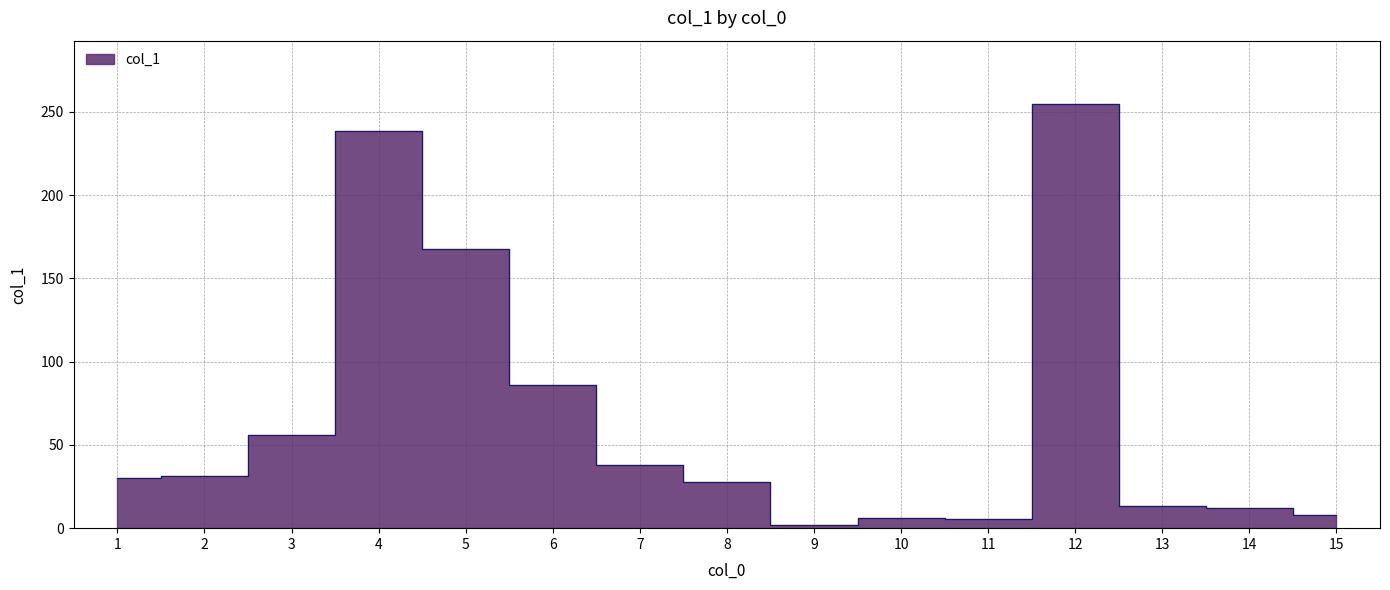

At which label is the value closest to 128?

5